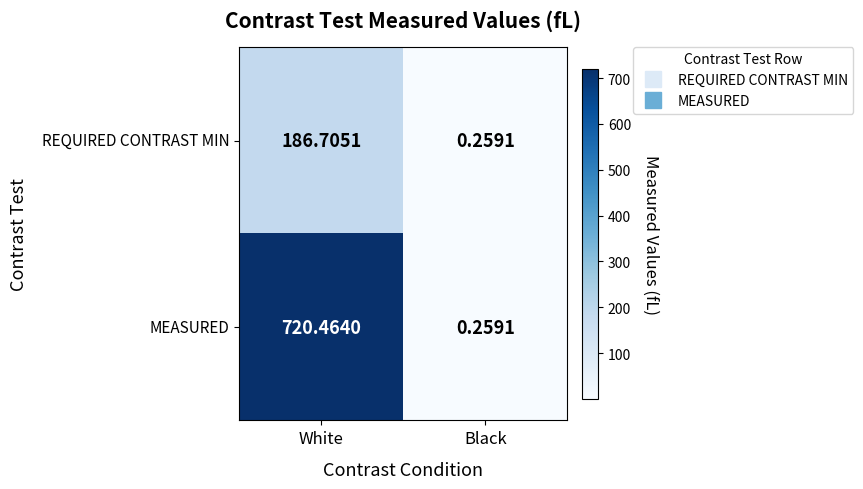

At White, list the series in order from largest to smallest.

MEASURED, REQUIRED CONTRAST MIN